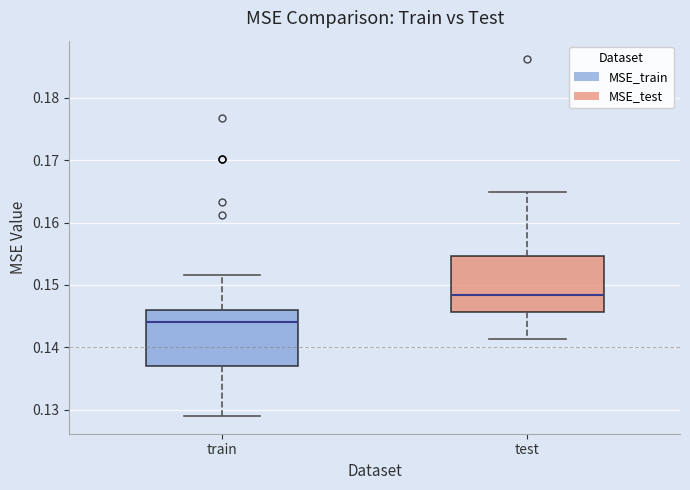

Where is the upper edge of the box for test on the y-axis? The values are not printed on the chart, so give them approximately, as read against the axis.

0.155